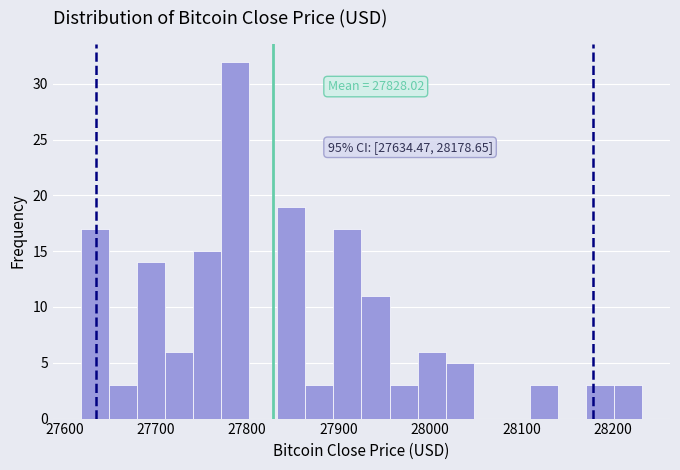

Read against the x-axis, roughly where is the centre of the tallest bar?

27790